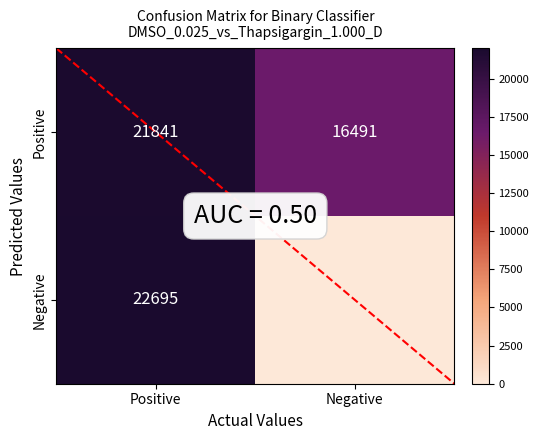

What is the sum of all Positive values?

38332